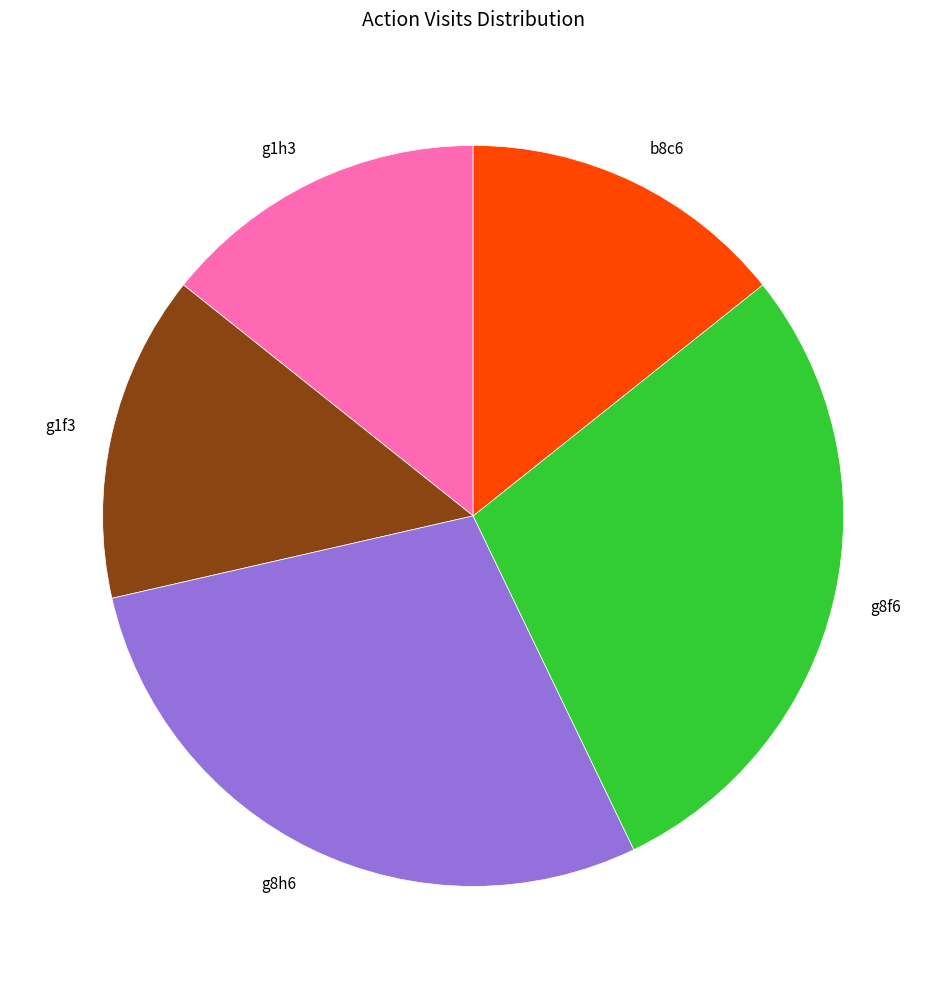

Approximately how many times larger is the value at g8h6 compared to b8c6?

2.0